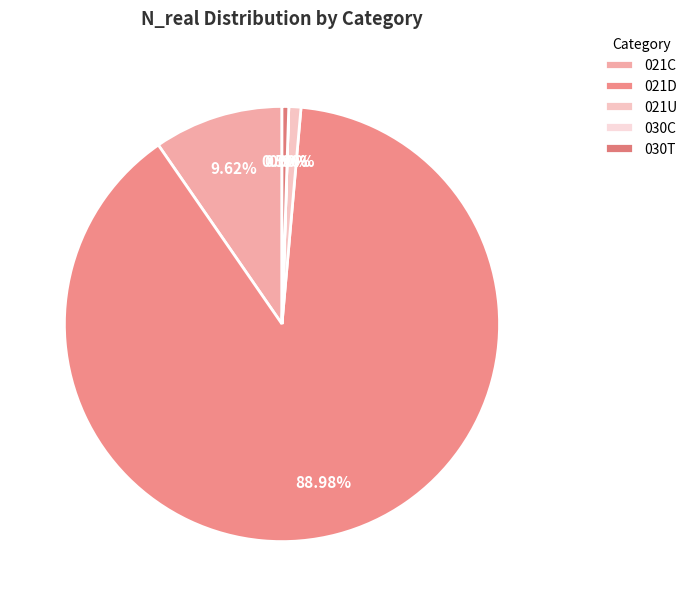

Count the number of slices in the pie.

5